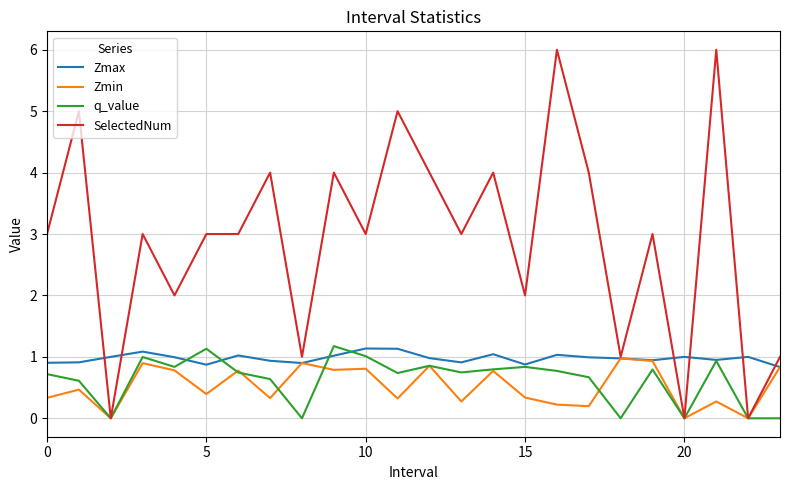

Which series has the largest range (max minus min)?

SelectedNum